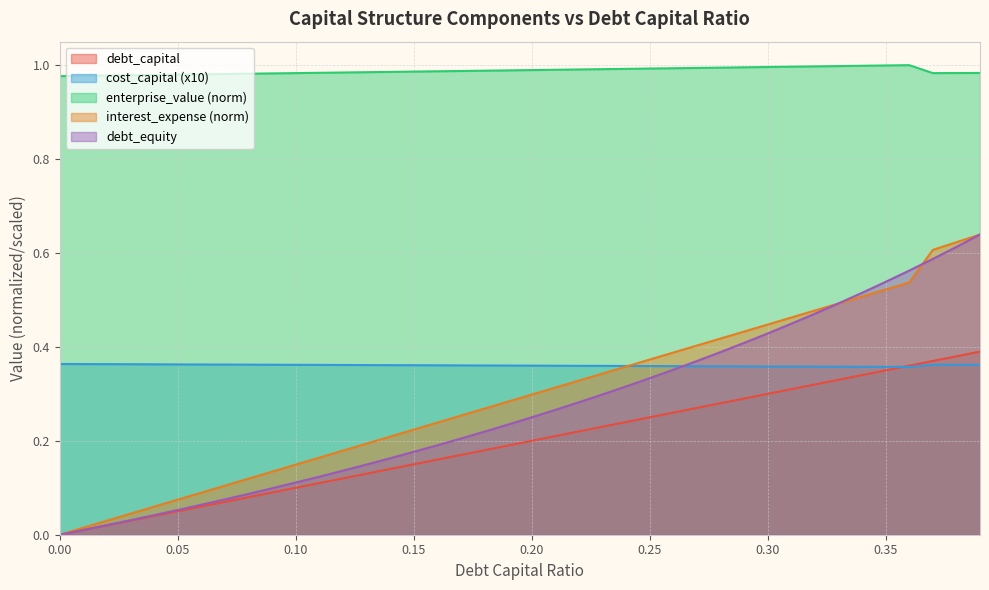

Does the chart have visible grid lines?

Yes